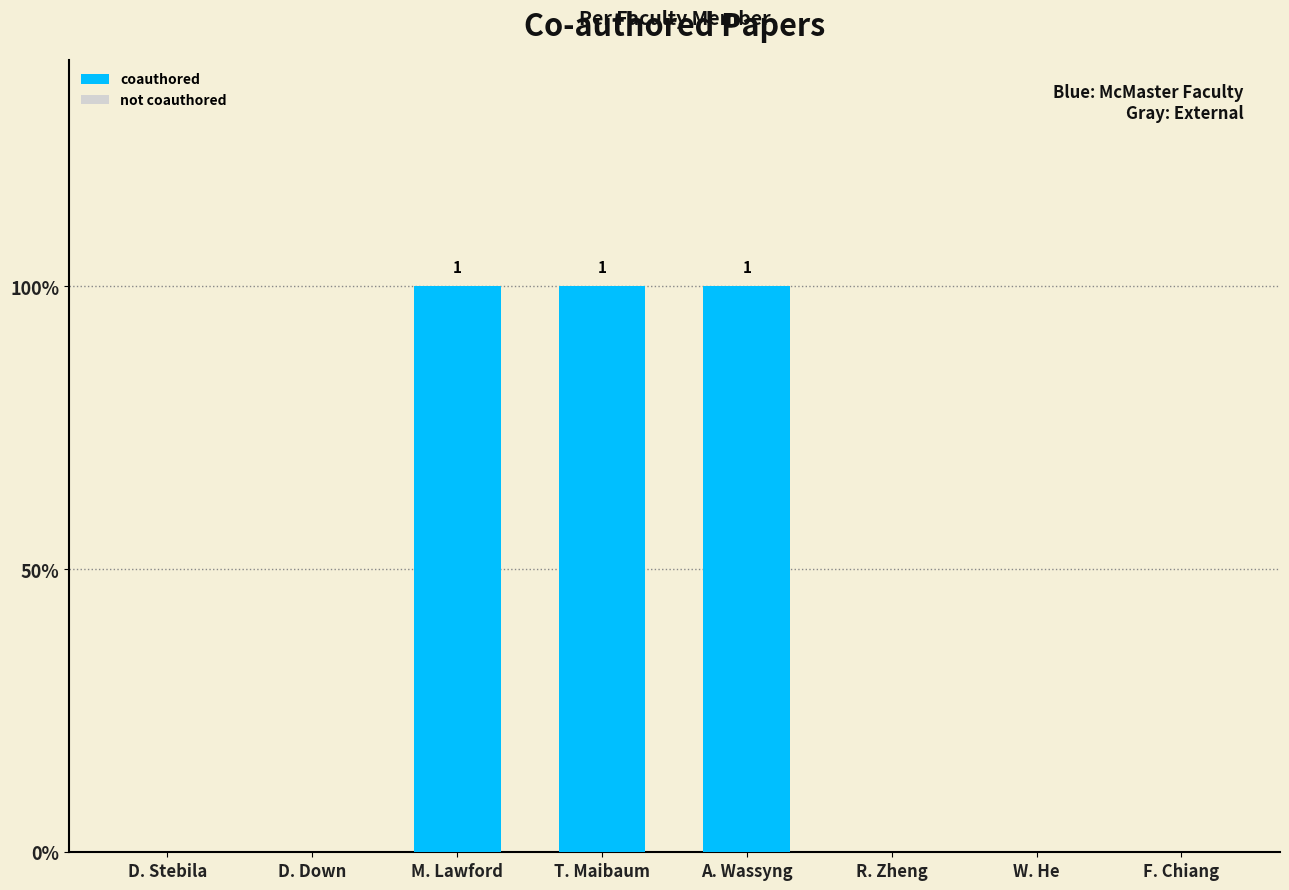

What is the sum of all values?

3